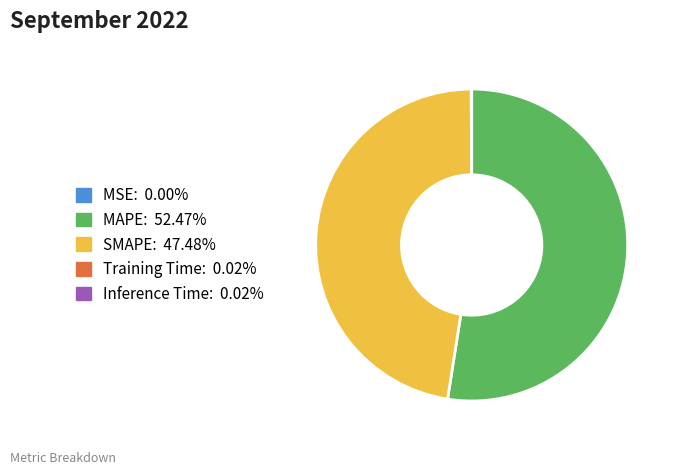

Which slice is the largest?

MAPE